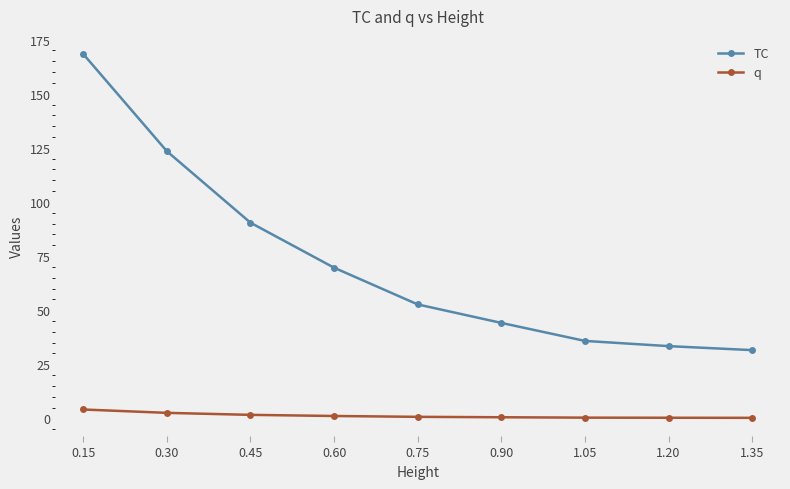

How many lines are shown in the chart?

2